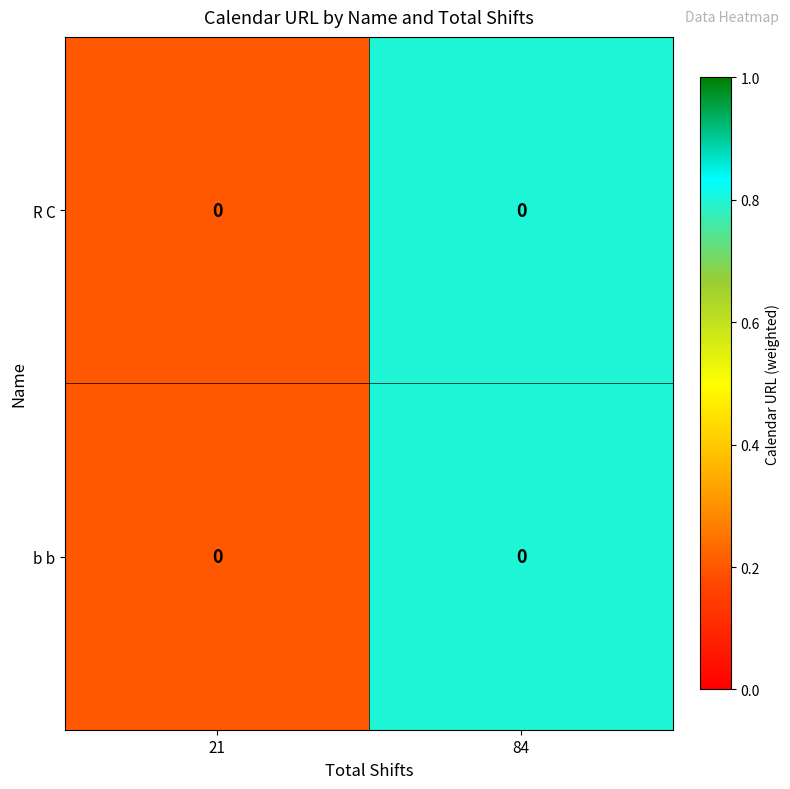

The b b series shows 0.8 at 84. True or false?

True